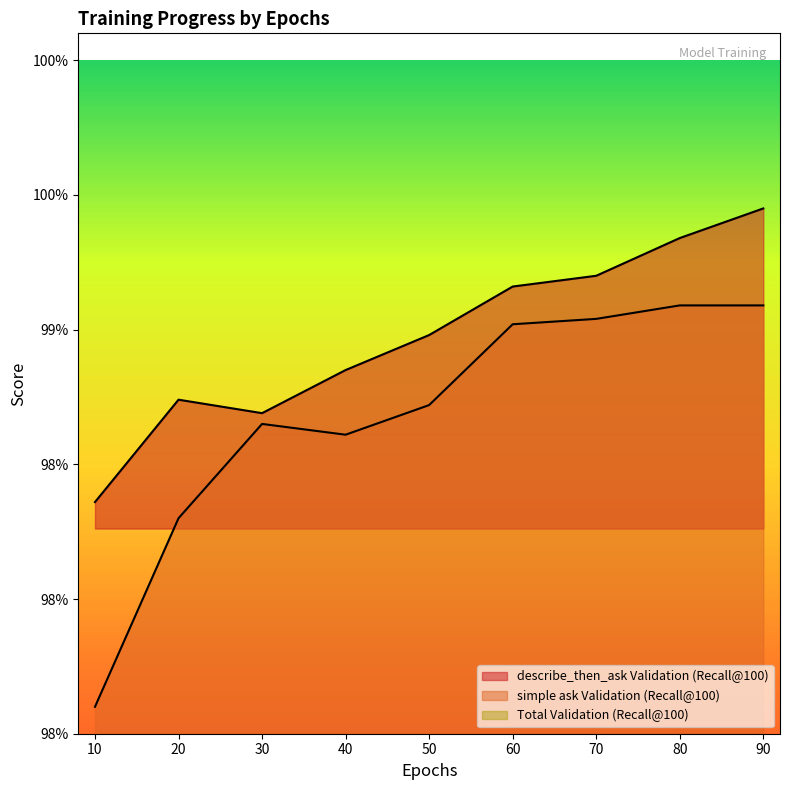

What is the value of the simple ask Validation (Recall@100) point at the 3rd from the left?

1.0